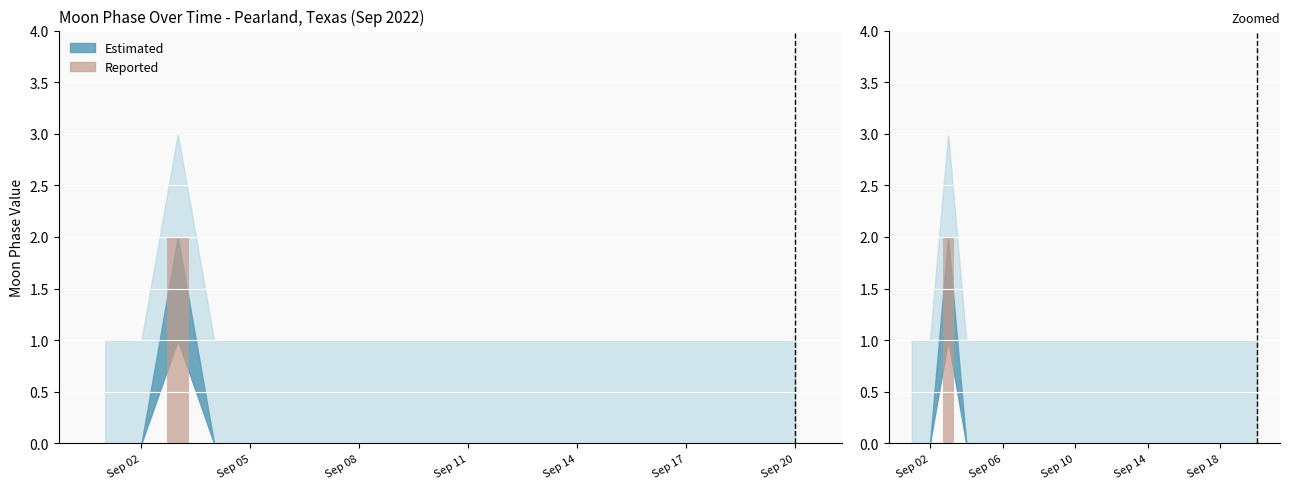

What position from the left is Sep 14?

5